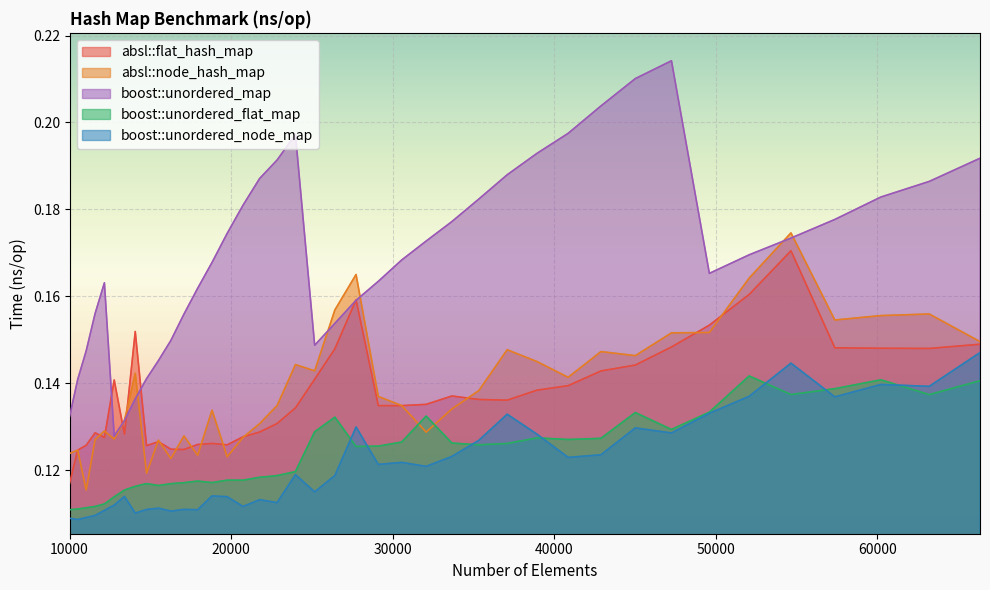

What value does the absl::flat_hash_map series have at 12760?

0.1